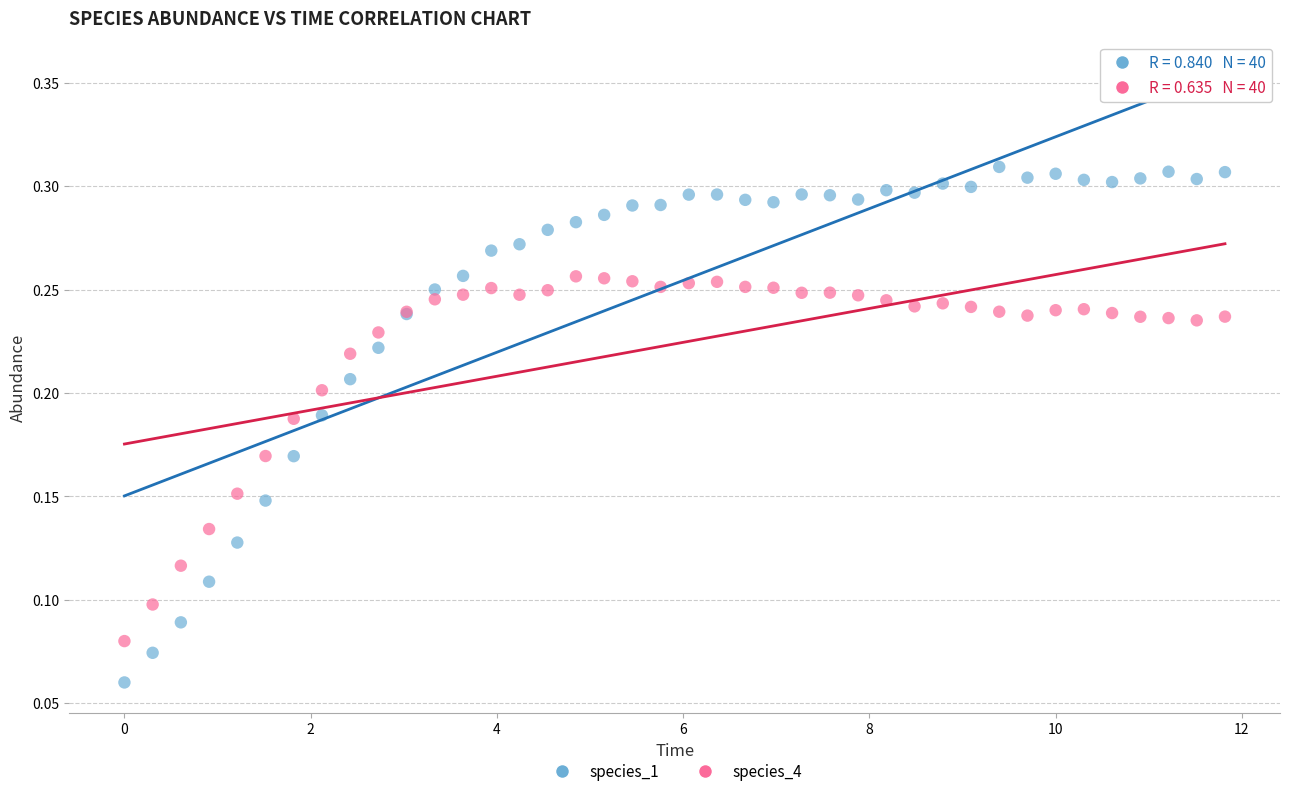

Which series has the largest Y range (max minus min)?

species_1